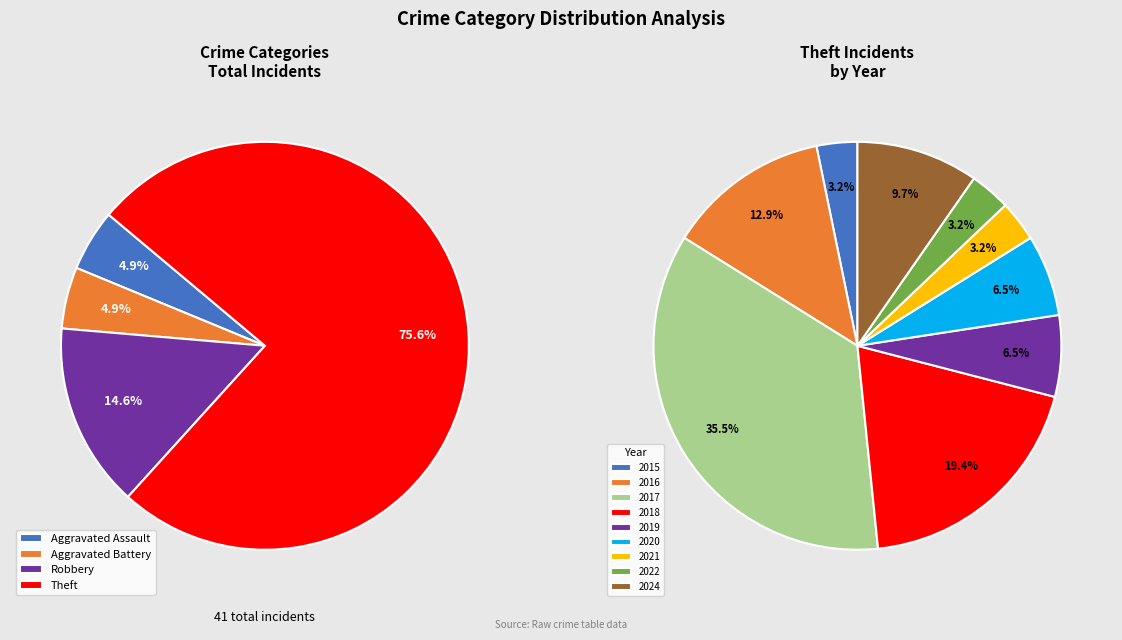

To the nearest percent, what portion does Theft 2021 represent?

3%